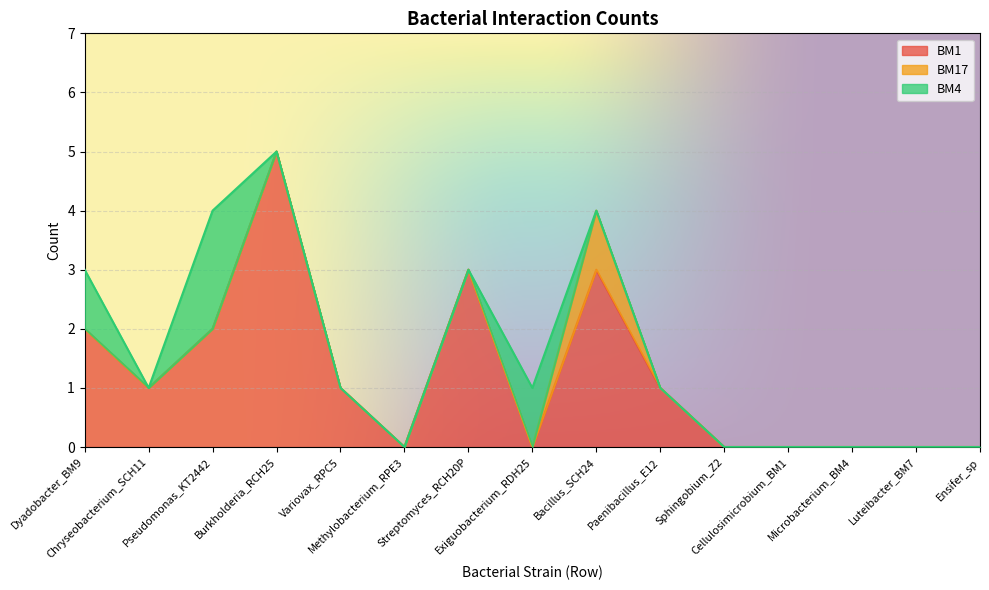

At how many categories does at least one series exceed 4?

1